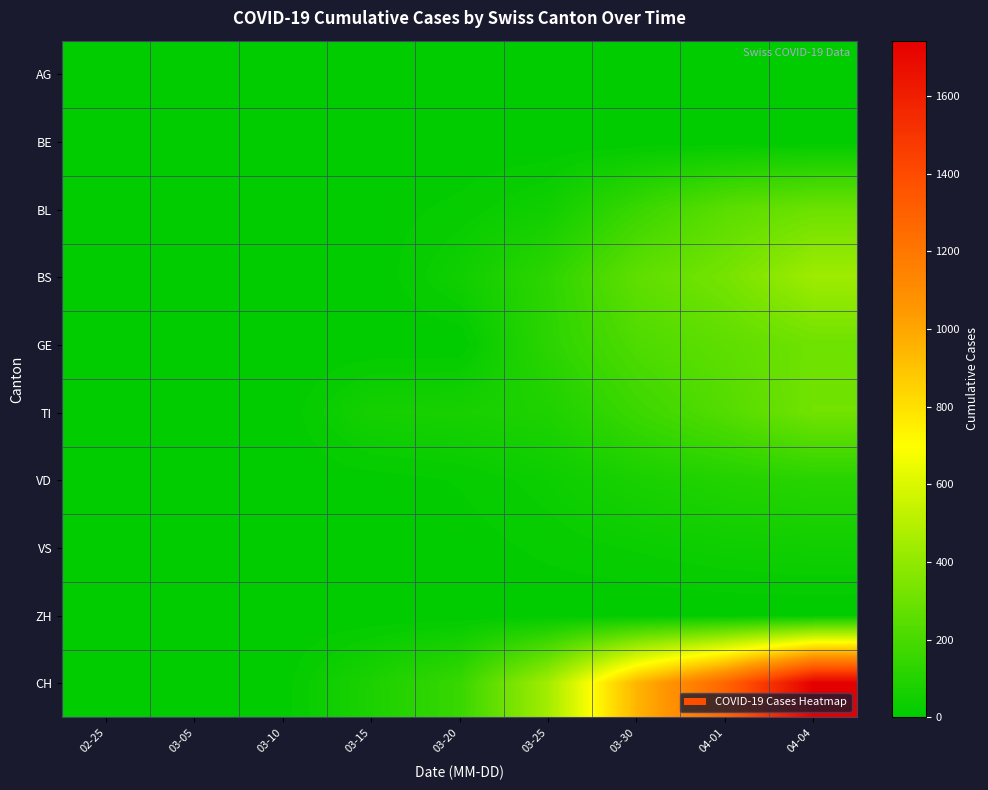

Count the number of data series in this chart.

10